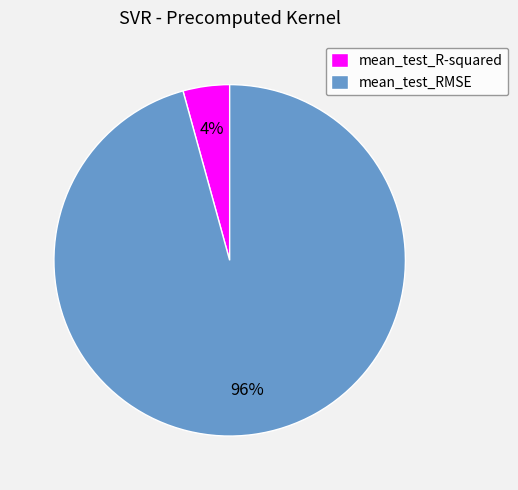

Between mean_test_RMSE and mean_test_R-squared, which is larger?

mean_test_RMSE